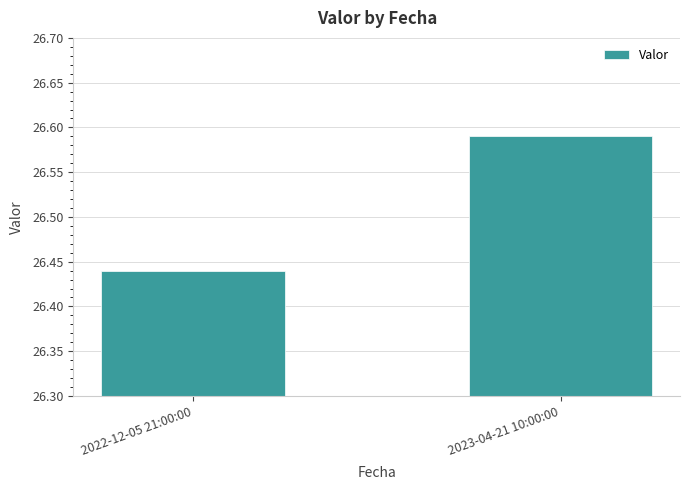

At which label is the value closest to 26?

2022-12-05 21:00:00